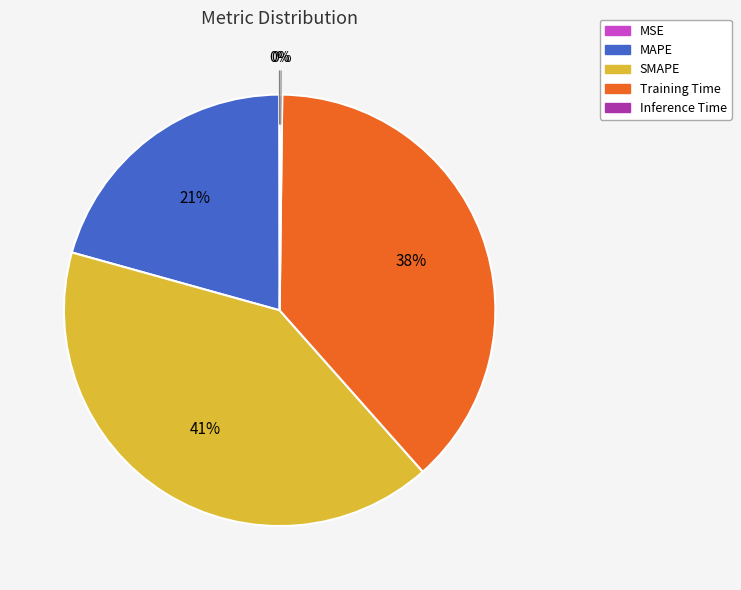

To the nearest percent, what is the average slice percentage?

20%